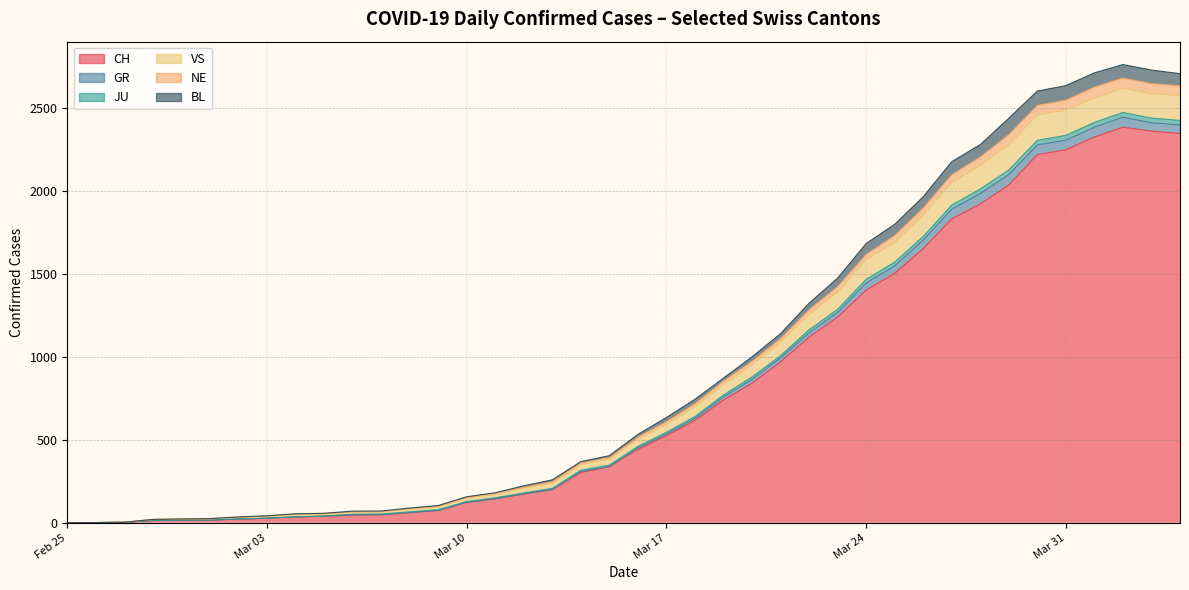

Where is the first local maximum for GR?

2020-04-01